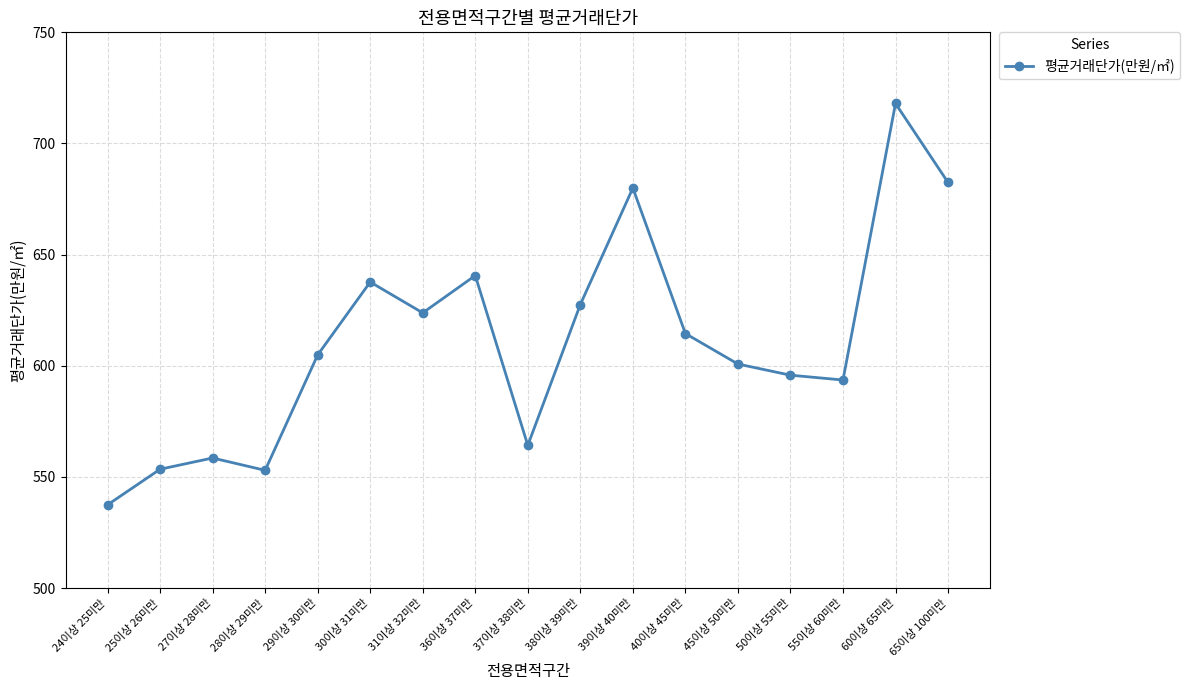

What is the smallest value displayed?

537.5